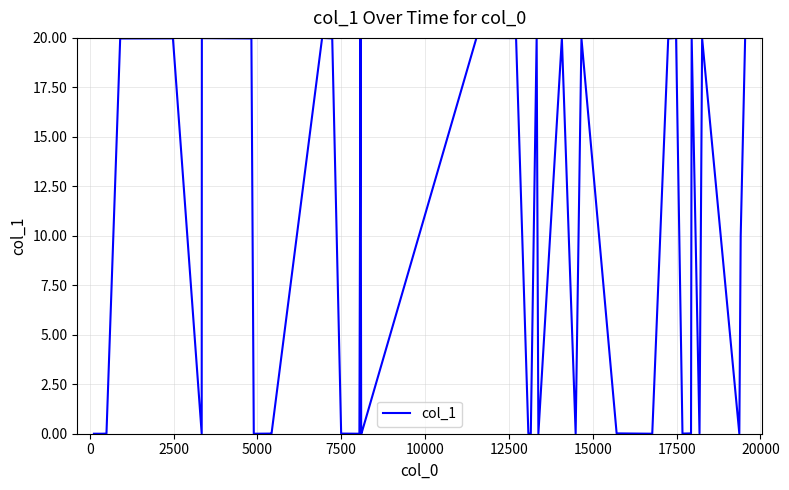

What is the maximum value shown in the chart?

20.0